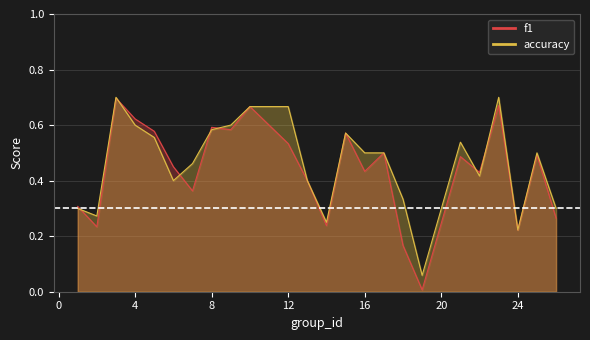

Is it true that f1 equals 0.5 at 6?

True